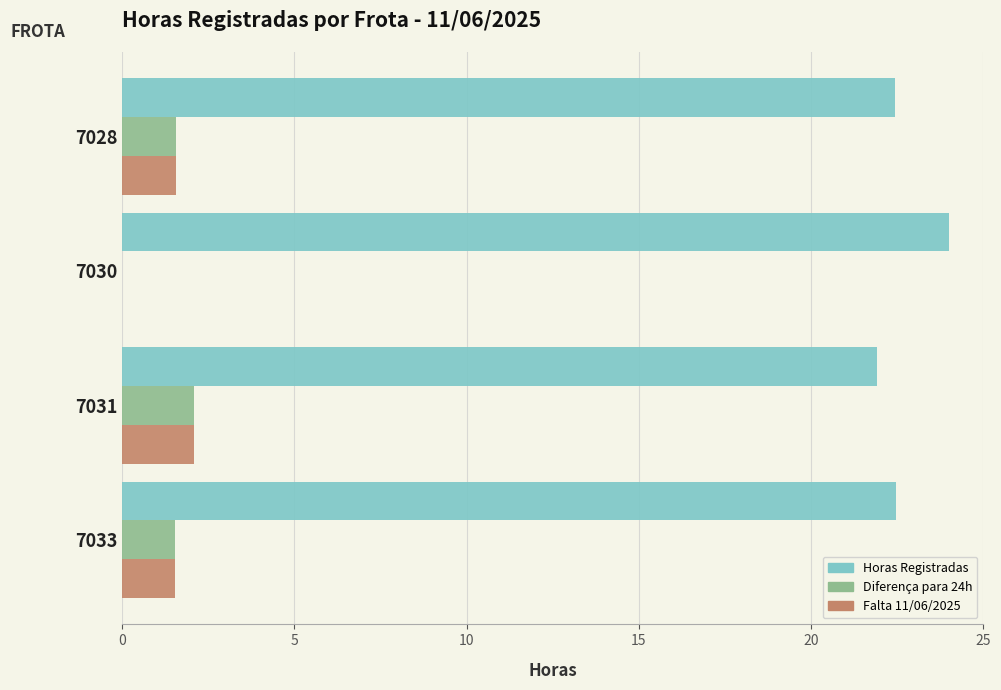

What is the sum of all Horas Registradas values?

90.8